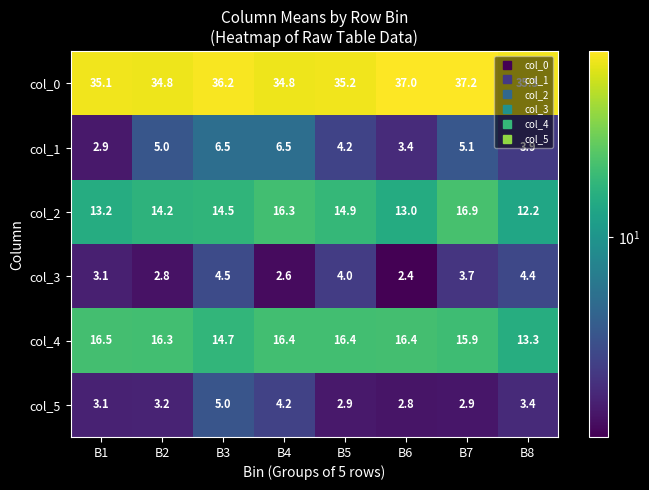

True or false: col_4 has a value of 27.3 at B7.

False